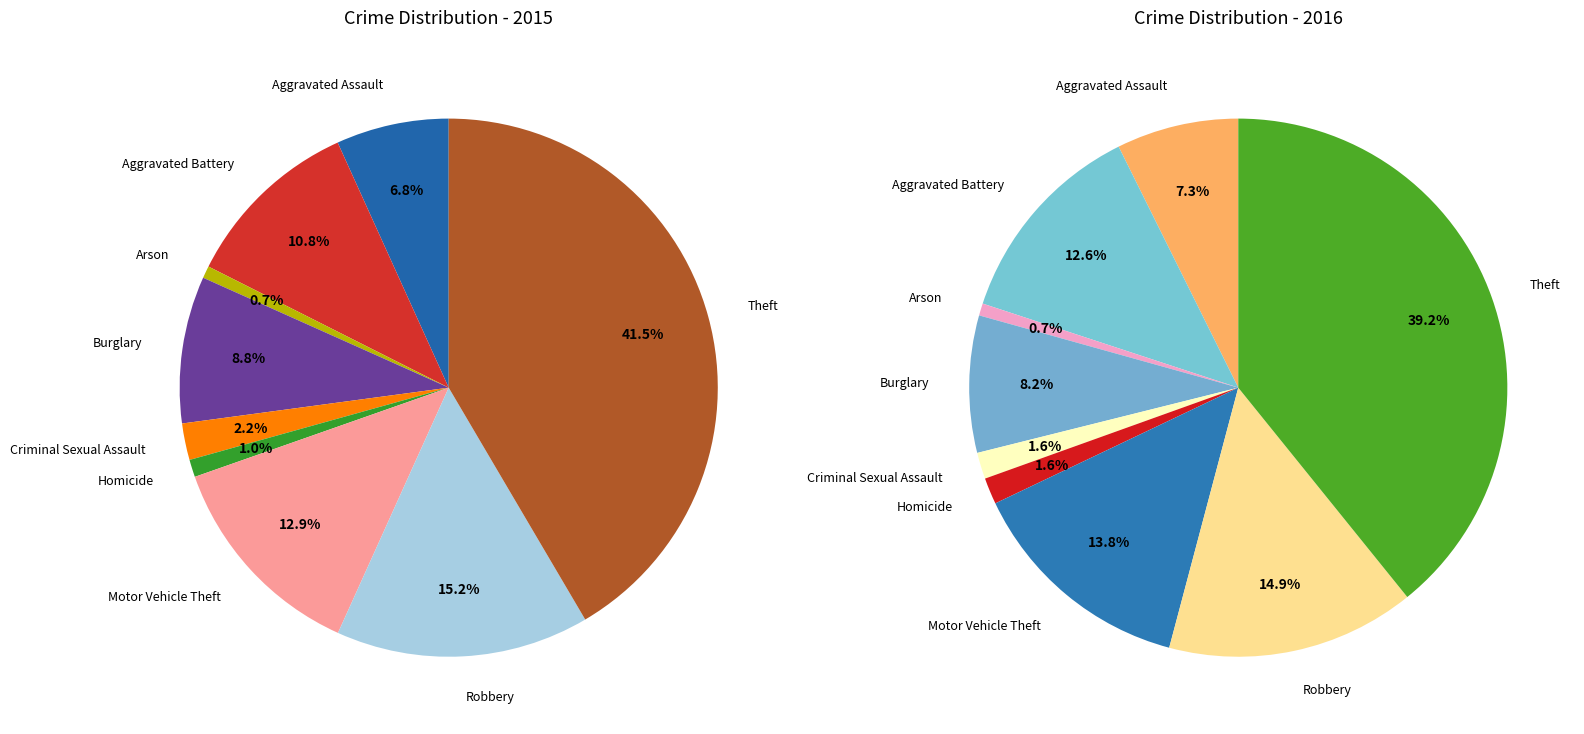

Count the number of slices in the pie.

9